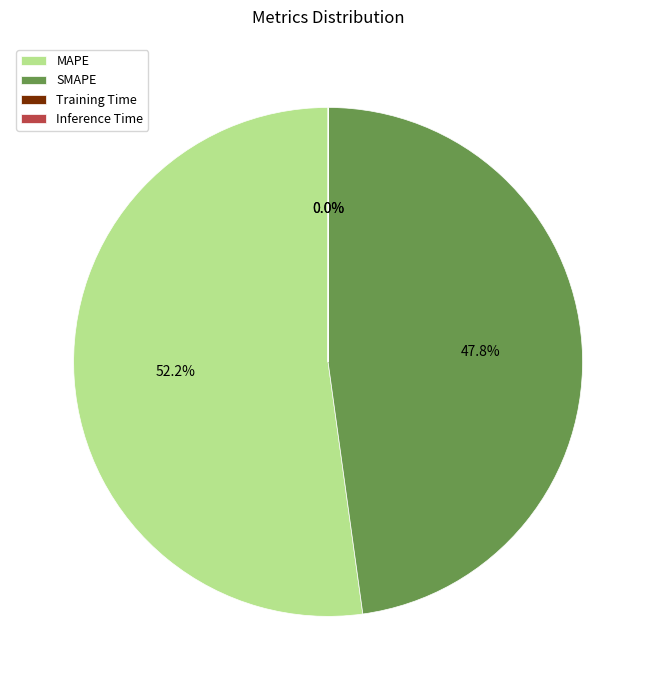

True or false: SMAPE accounts for 35% of the total.

False